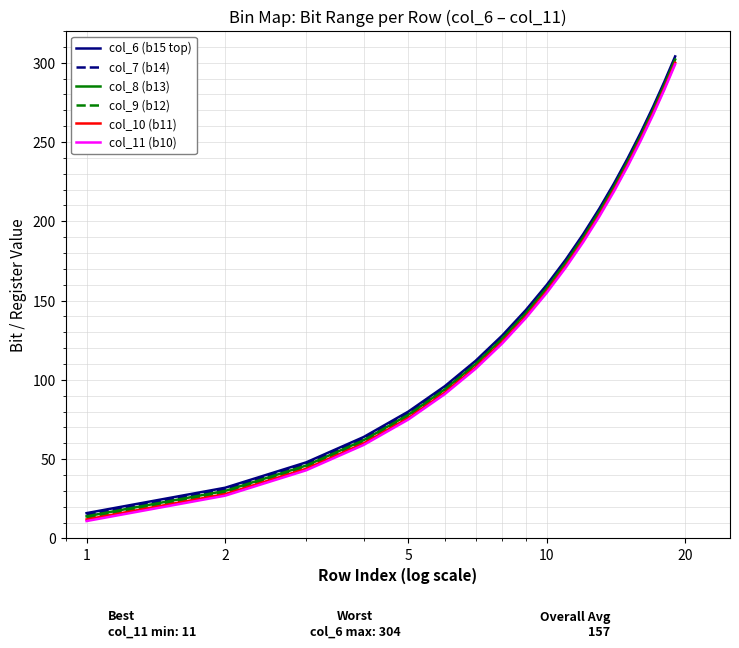

What is the minimum value shown in the chart?

11